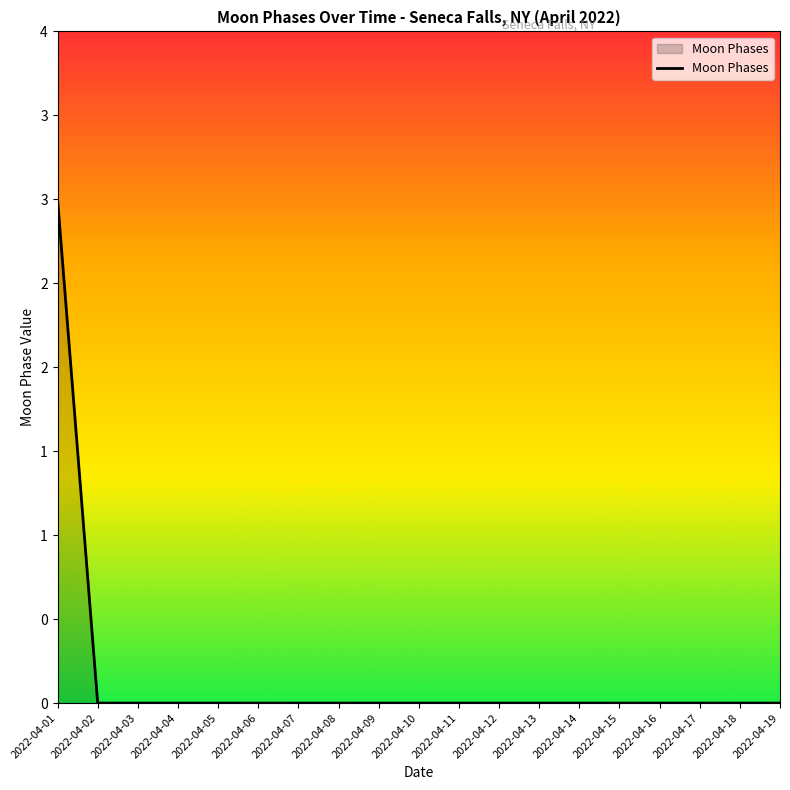

Which label corresponds to the largest value in the chart?

2022-04-01